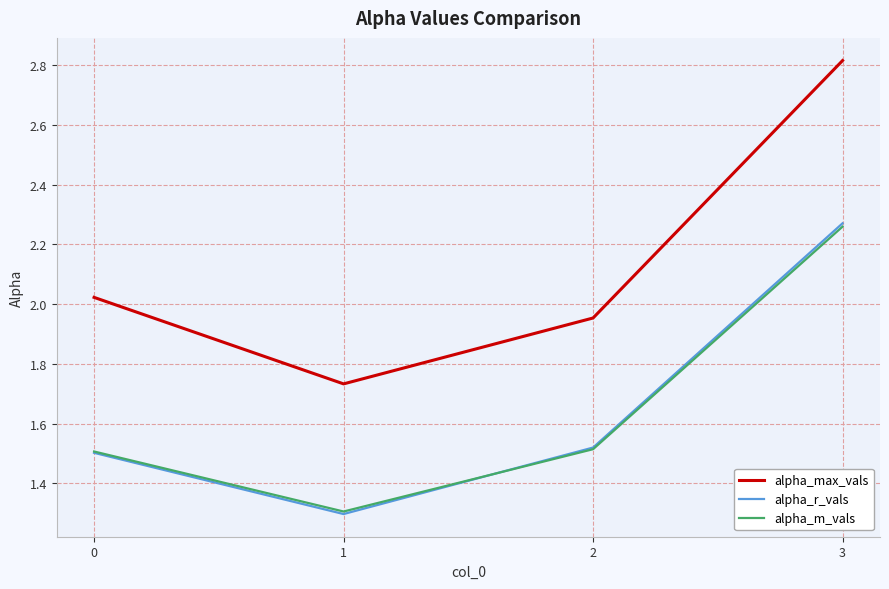

How many times do alpha_r_vals and alpha_m_vals cross each other?

1